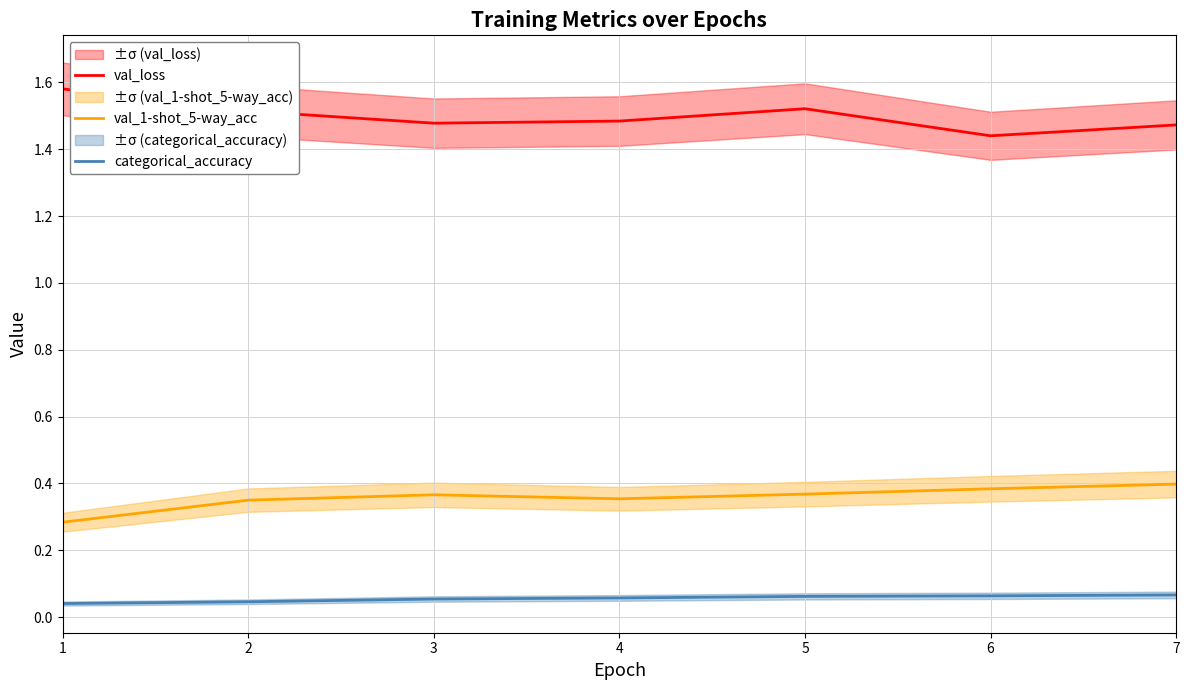

Reading left to right, extract all data points from this chart.

val_loss: 1=1.6	2=1.5	3=1.5	4=1.5	5=1.5	6=1.4	7=1.5
val_1-shot_5-way_acc: 1=0.3	2=0.3	3=0.4	4=0.4	5=0.4	6=0.4	7=0.4
categorical_accuracy: 1=0.0	2=0.0	3=0.1	4=0.1	5=0.1	6=0.1	7=0.1